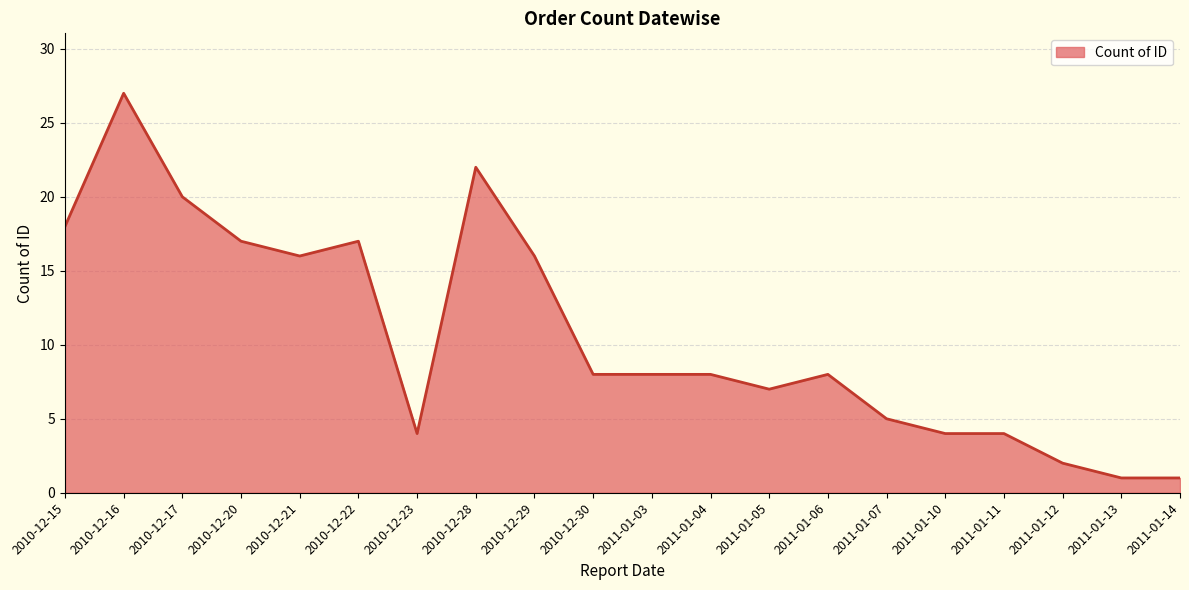

What is the difference between the maximum and minimum values?

26